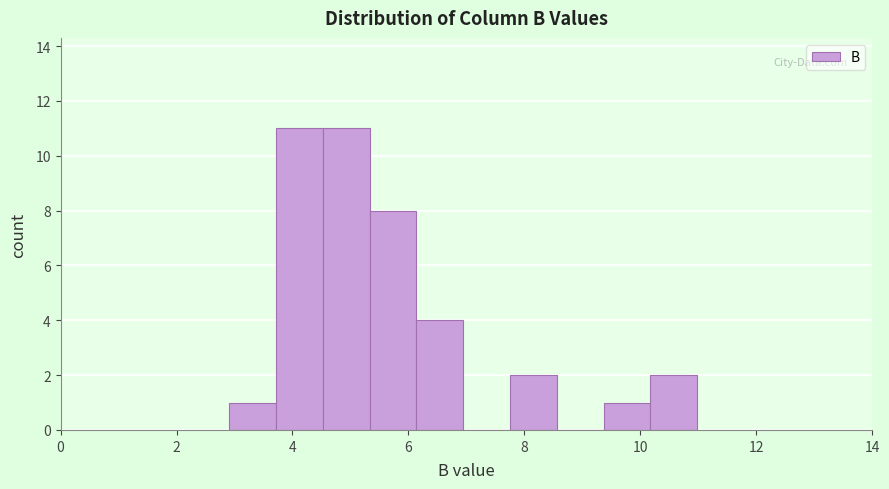

What is the height of the bar covering 10.2 to 11.0 on the x-axis? Neither the bar edges nor the heights are printed on the chart, so give them approximately, as read against the axes.

2